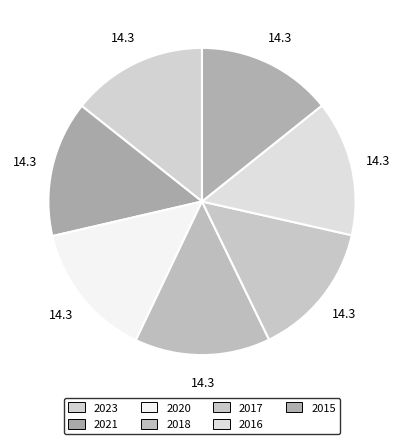

To the nearest percent, what portion does 2020 represent?

14%